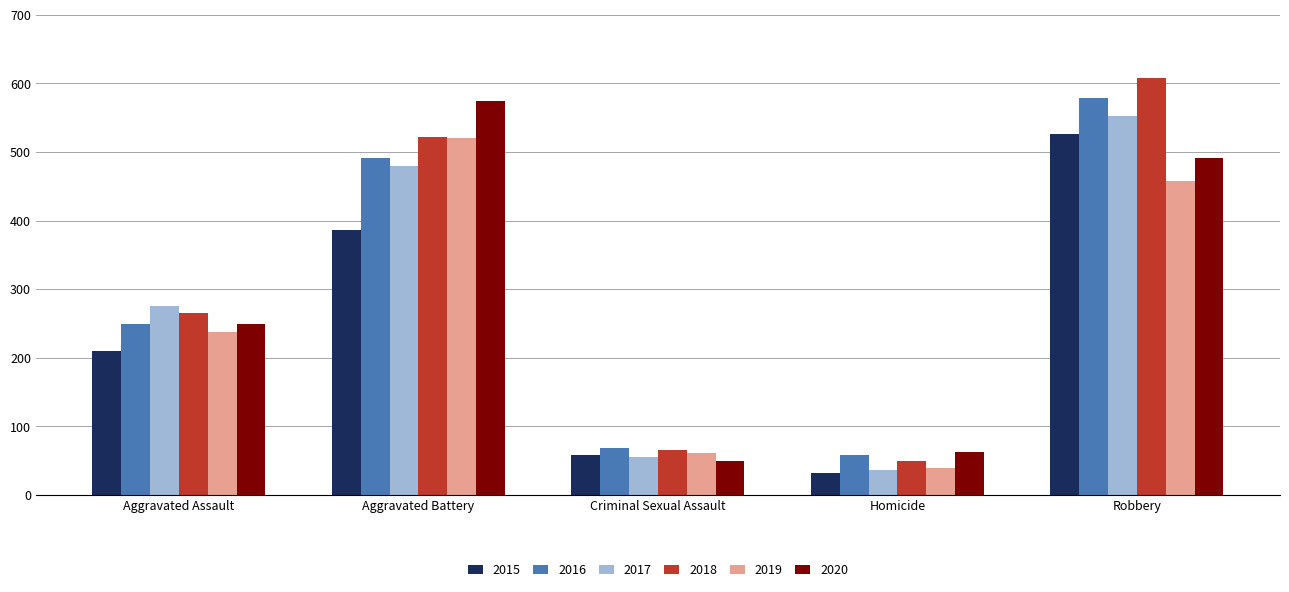

Between Aggravated Assault and Criminal Sexual Assault, which series saw the biggest shift?

2017